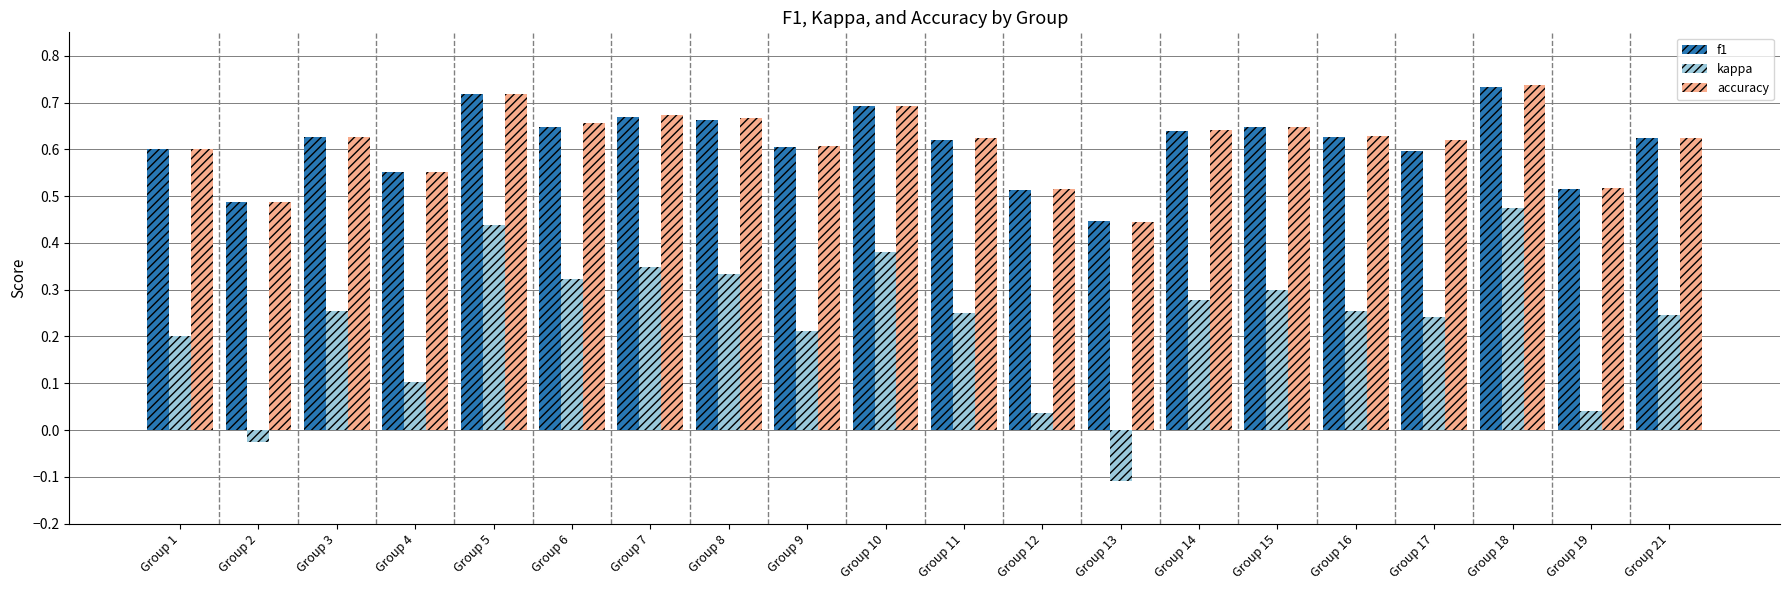

At which label does kappa first exceed 0?

Group 1